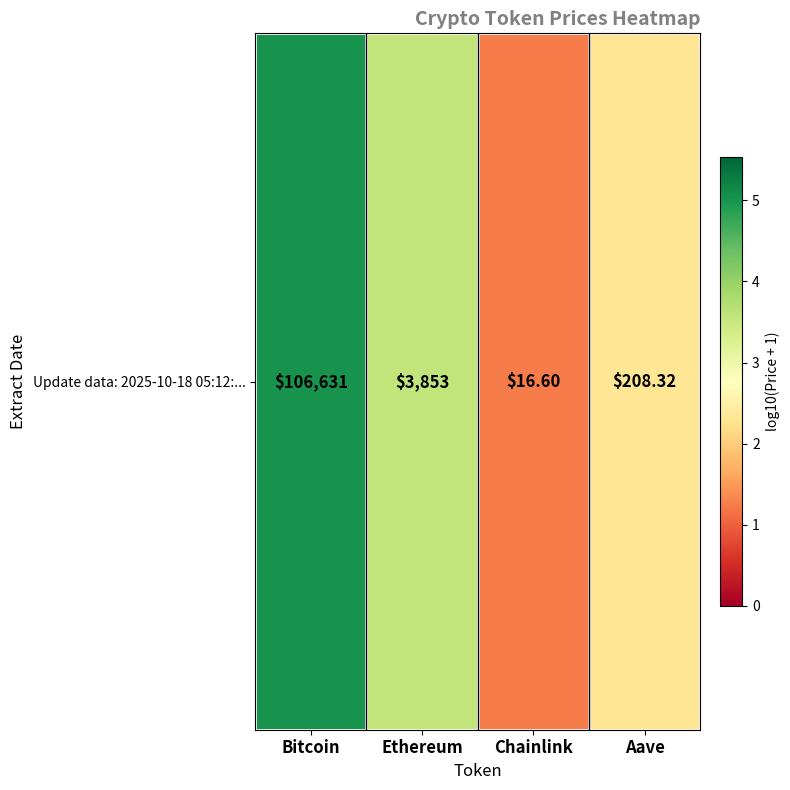

What is the minimum value shown in the chart?

1.2